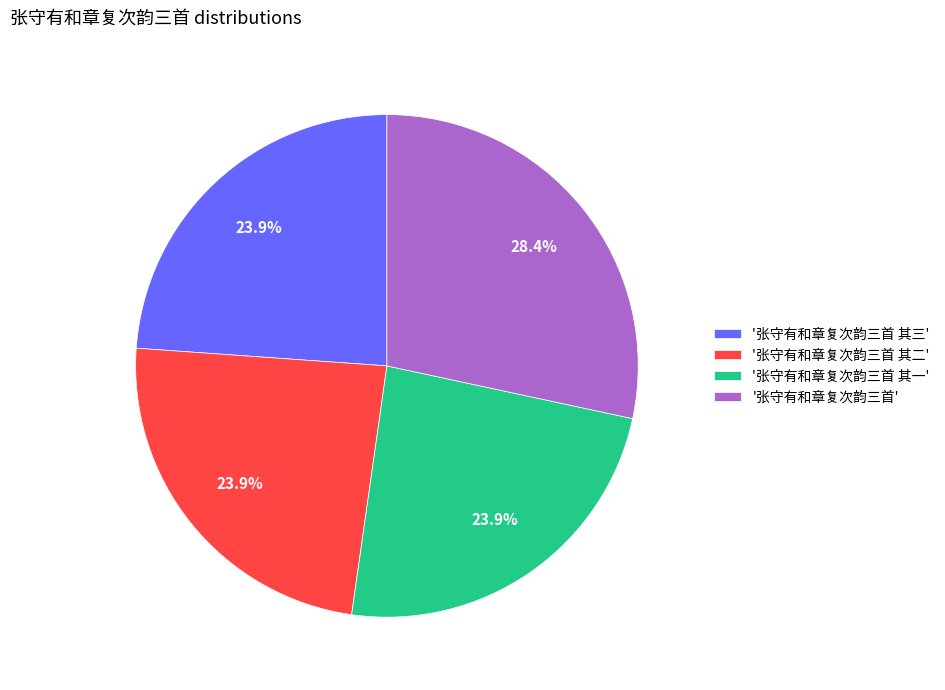

Is '张守有和章复次韵三首 其二' the majority of the pie?

No